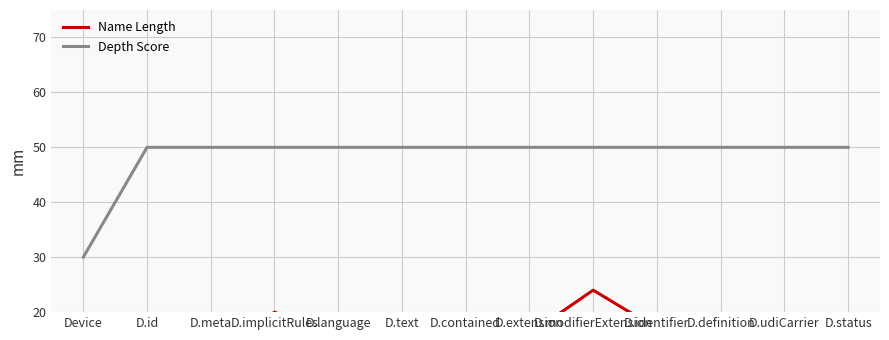

What is the label of the 1st point from the right?

D.status